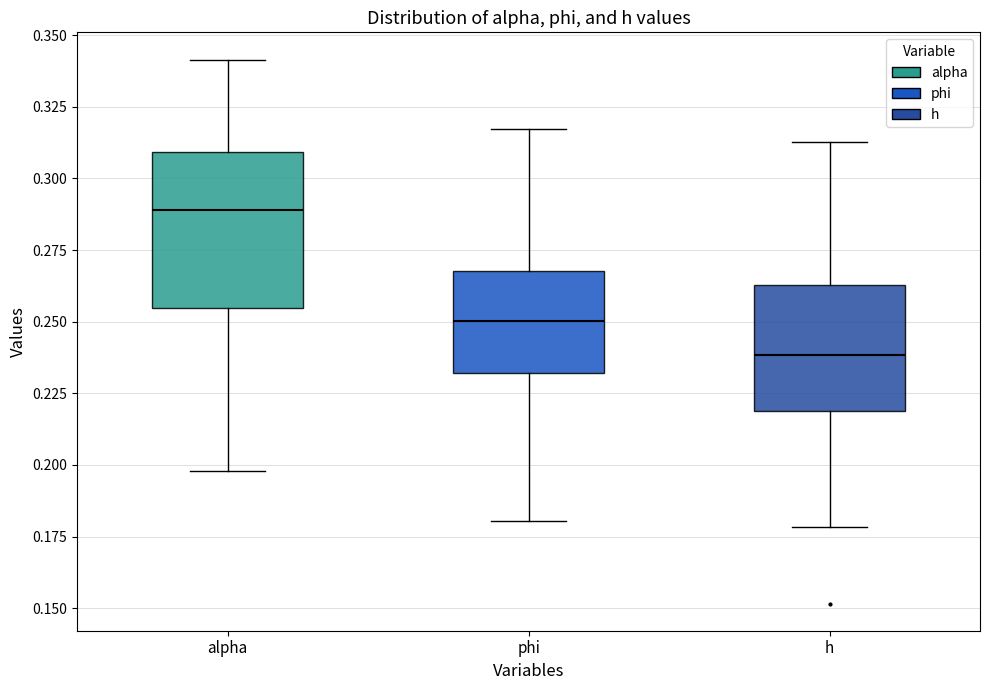

Which box has the lowest median line?

h